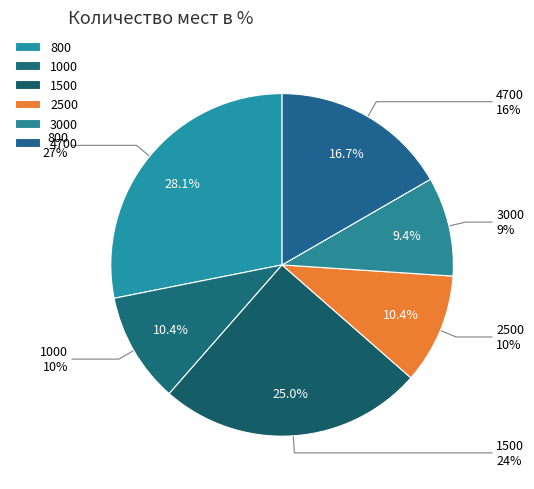

Which has a higher value, 4700 or 2500?

4700